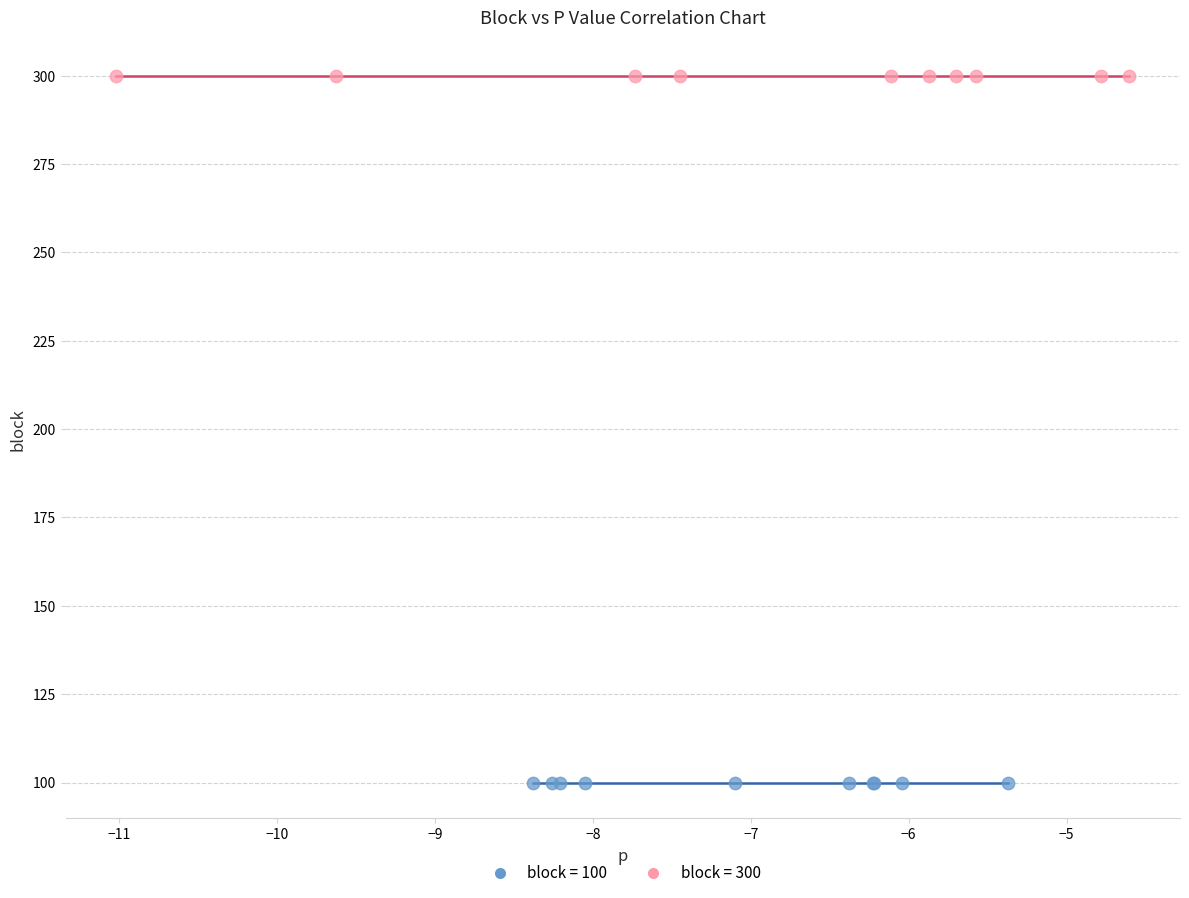

Which series reaches the maximum Y coordinate?

block = 300